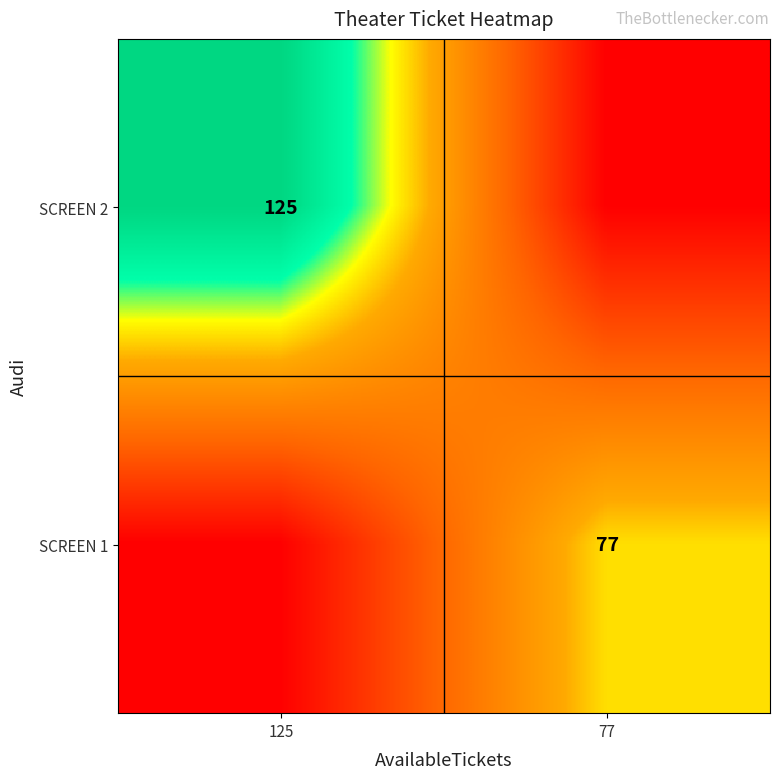

True or false: SCREEN 2 has a value of 169 at 125.

False